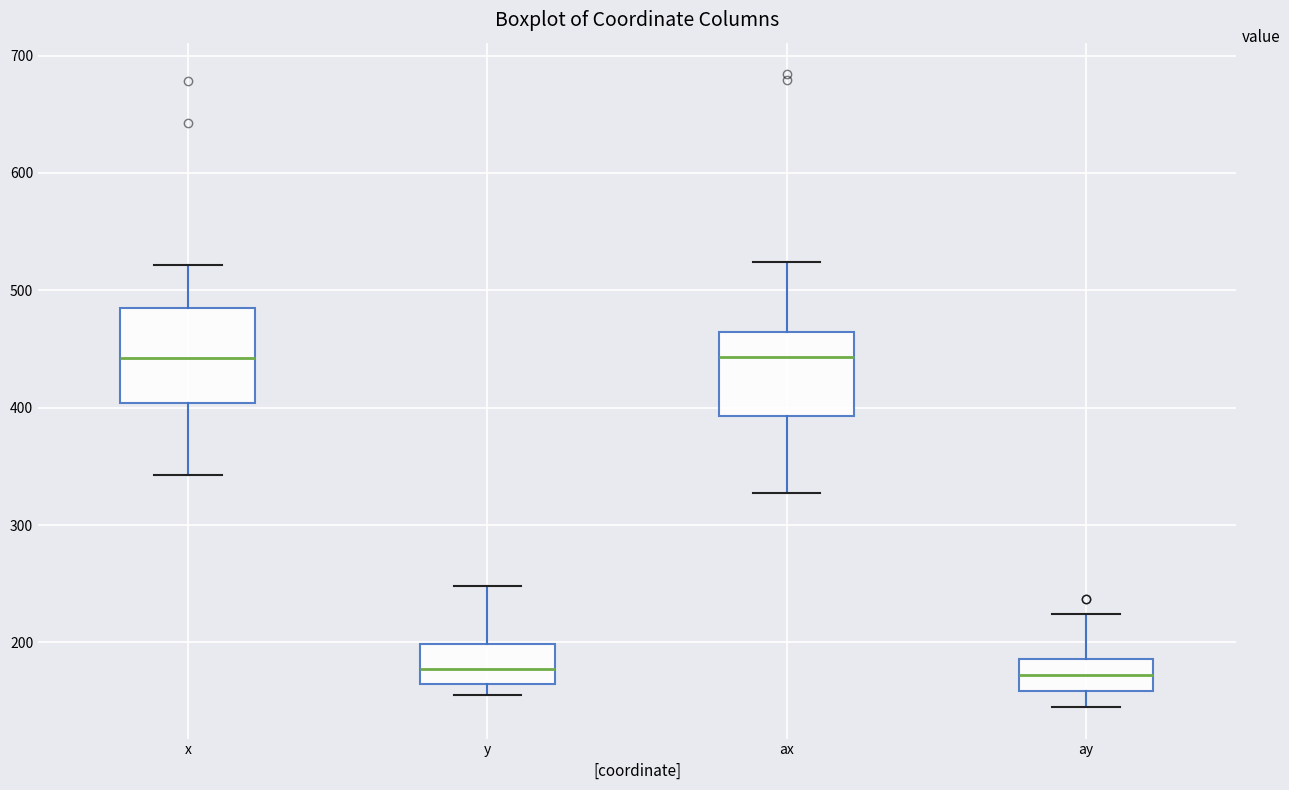

Reading left to right, read every box against the y-axis: the position of its median line, the range the box covers, and the ends of its whiskers. The values are not printed on the chart, so give them approximately, as read against the axis.

x: median 440, box 400 to 490, whiskers 340 to 520
y: median 180, box 160 to 200, whiskers 160 (just below the box's lower edge) to 250
ax: median 440, box 390 to 460, whiskers 330 to 520
ay: median 170, box 160 to 190, whiskers 150 to 220